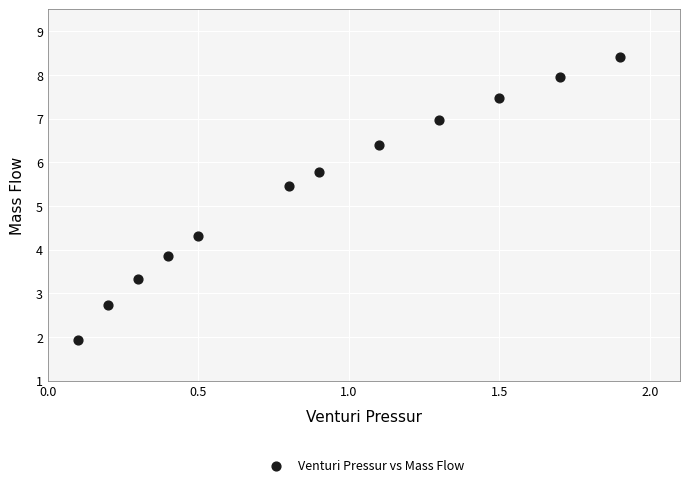

What is the average Y value?

5.4